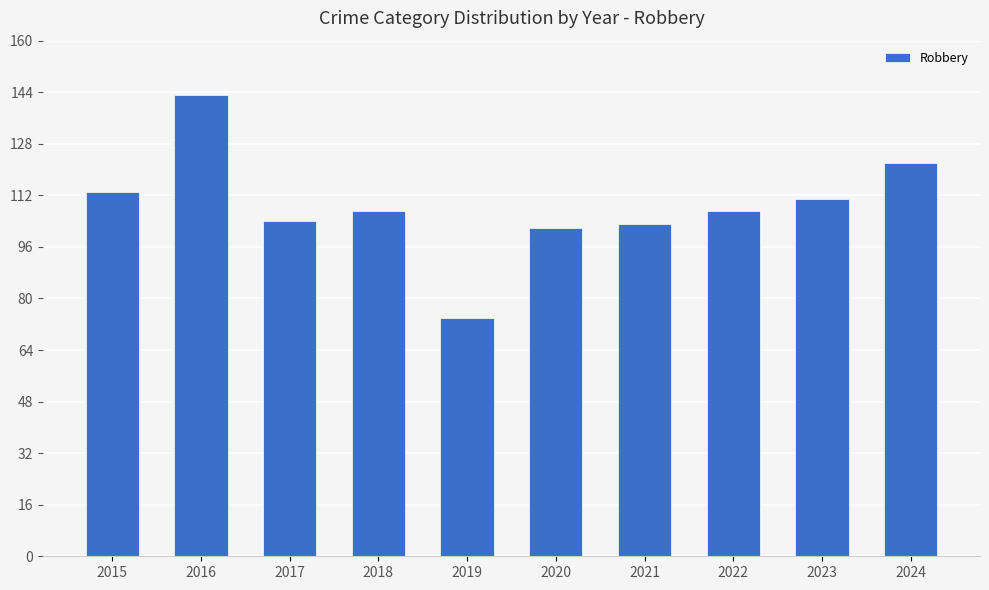

The value at 2024 is 122. True or false?

True